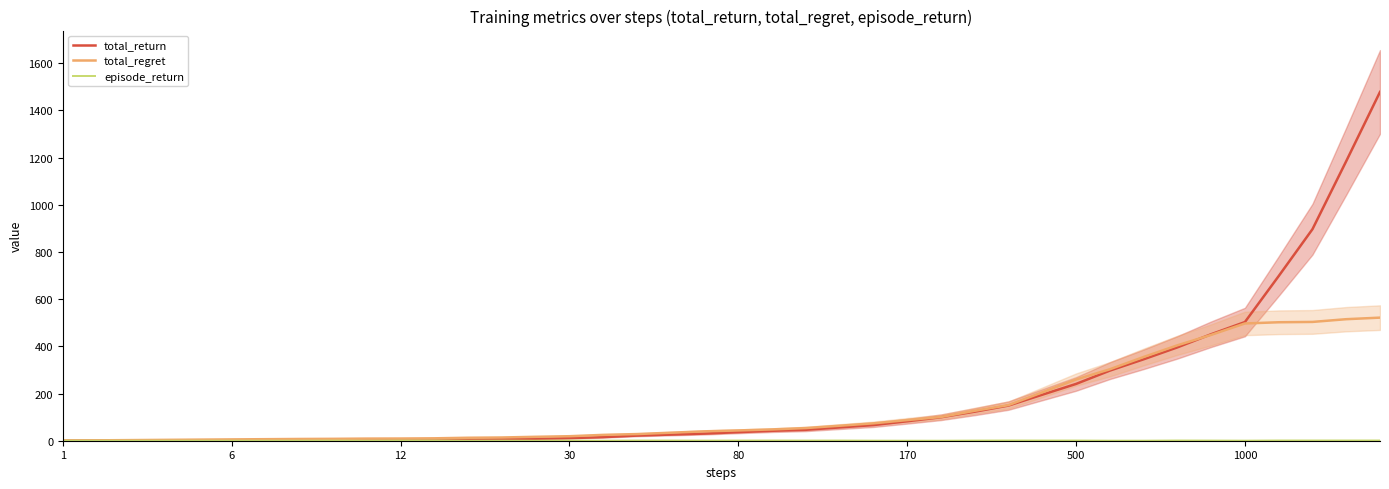

Does the chart display data point markers on the line(s)?

No